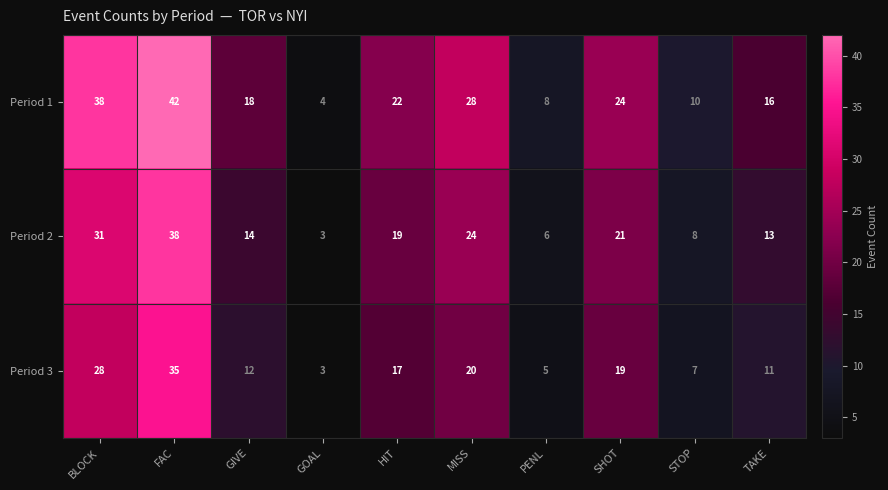

Reading right to left, transcribe all the data shown in this chart.

Period 1: 16	10	24	8	28	22	4	18	42	38
Period 2: 13	8	21	6	24	19	3	14	38	31
Period 3: 11	7	19	5	20	17	3	12	35	28